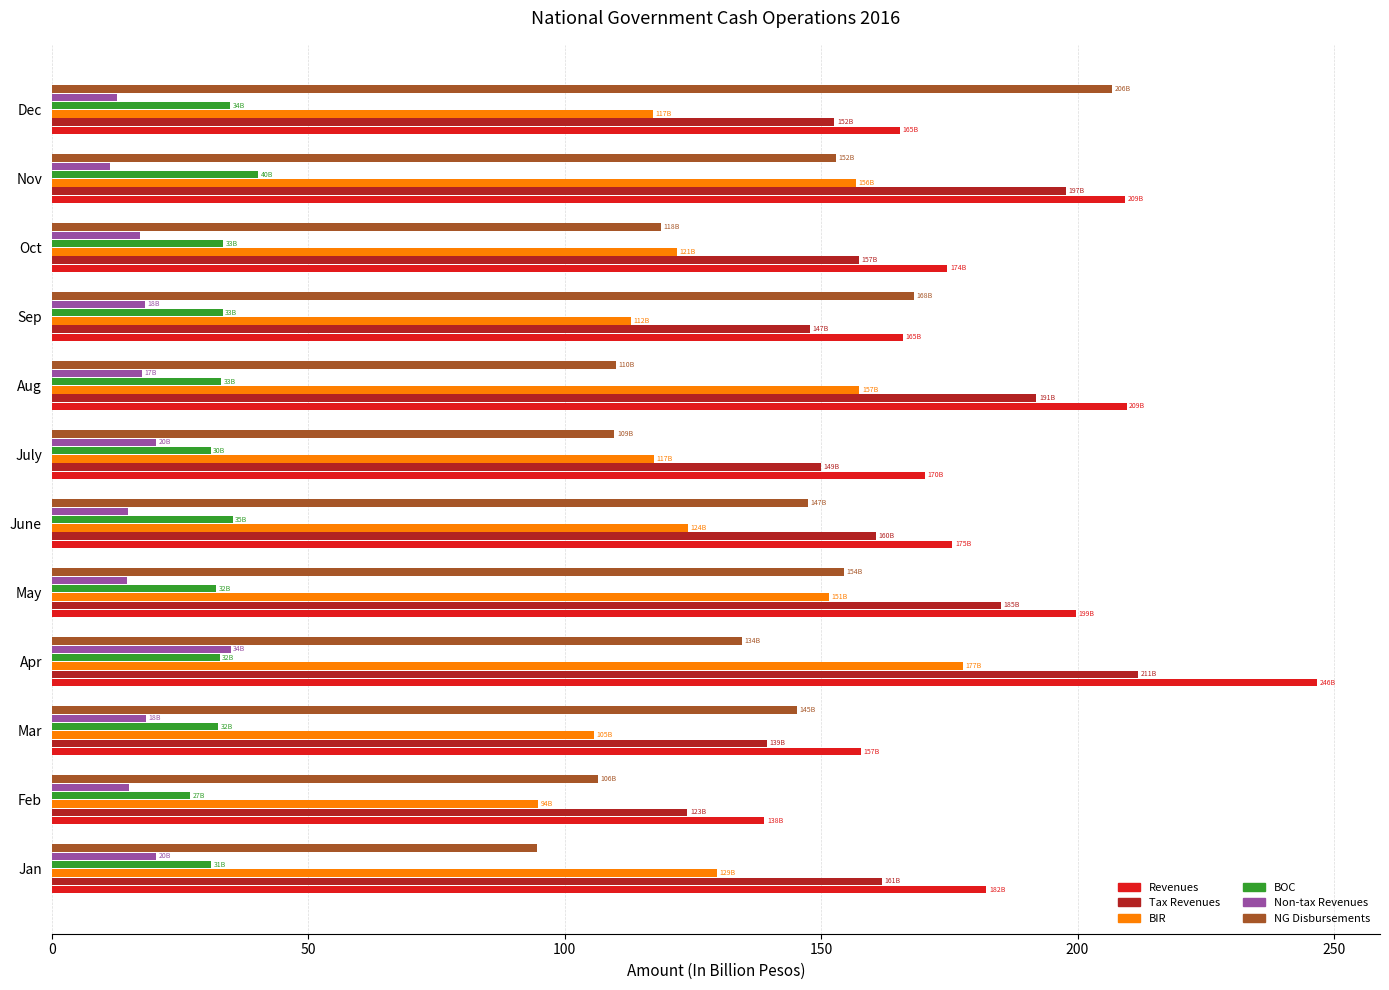

What is the difference between the second highest and minimum values in the NG Disbursements series?

73.4